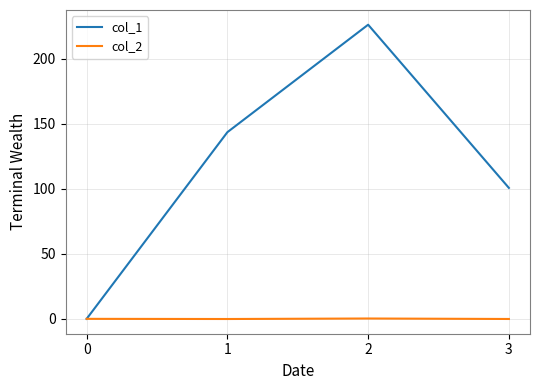

Does the chart display data point markers on the line(s)?

No